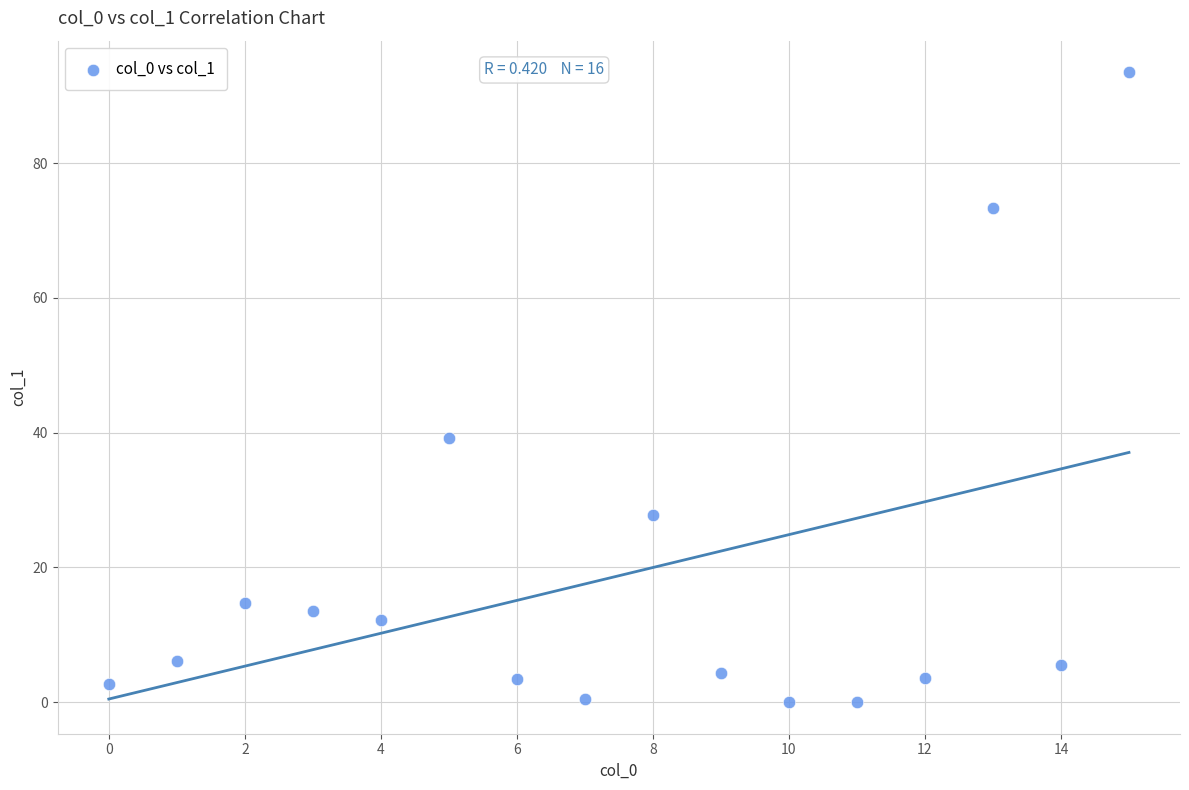

What is the range of Y values (max minus min)?

93.5